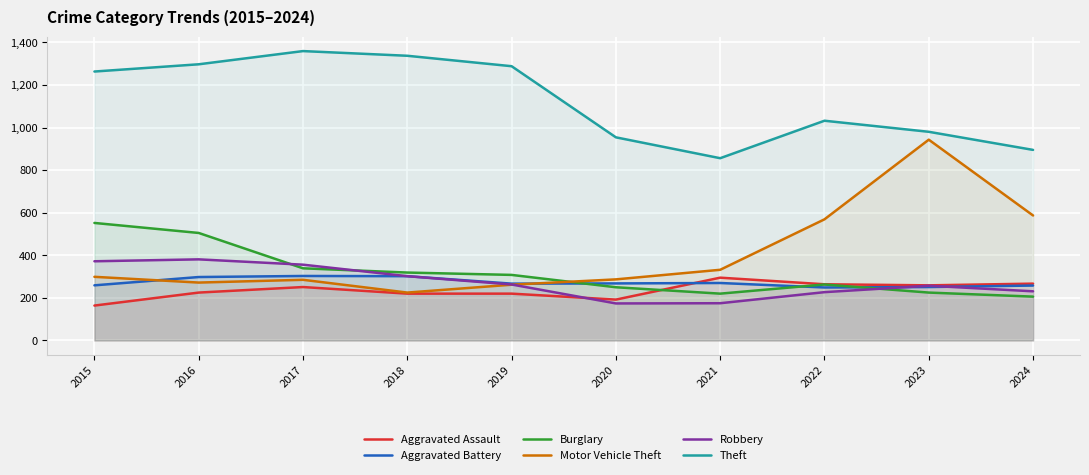

What is the highest value of the Robbery series?

381